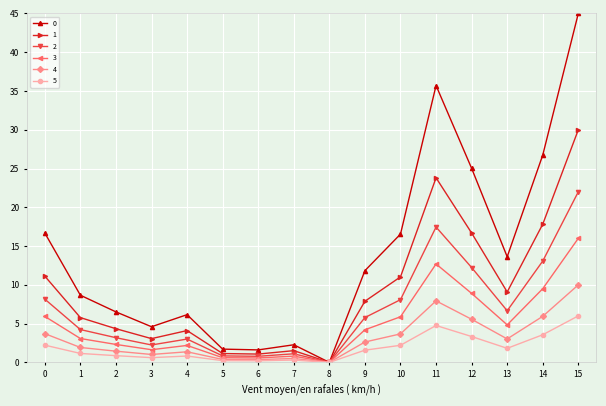

What is the sum of the 2 values at 12 and 7?

13.3